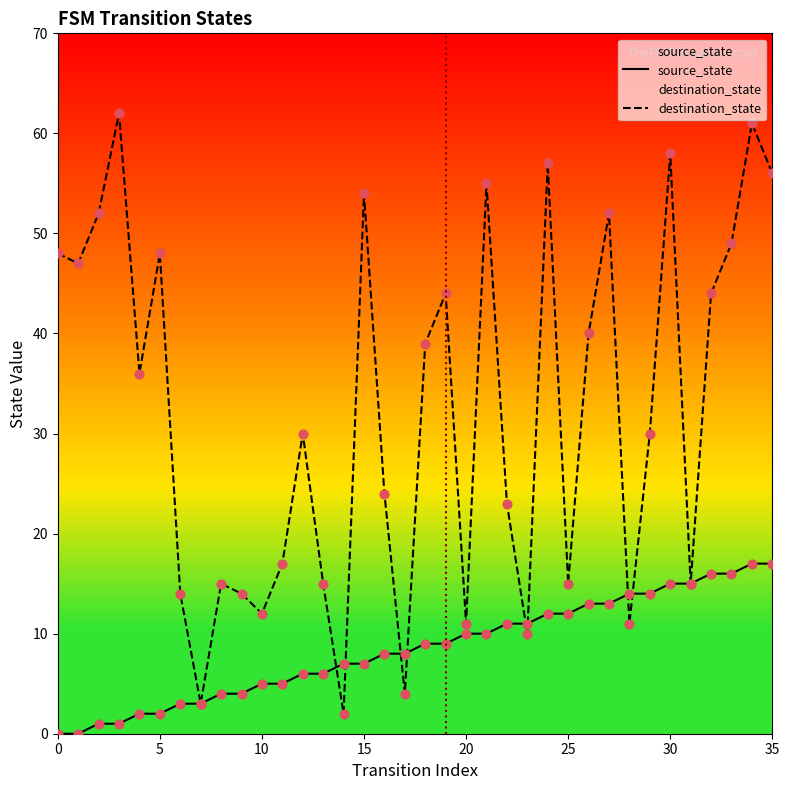

Which series contains the lowest Y value?

source_state